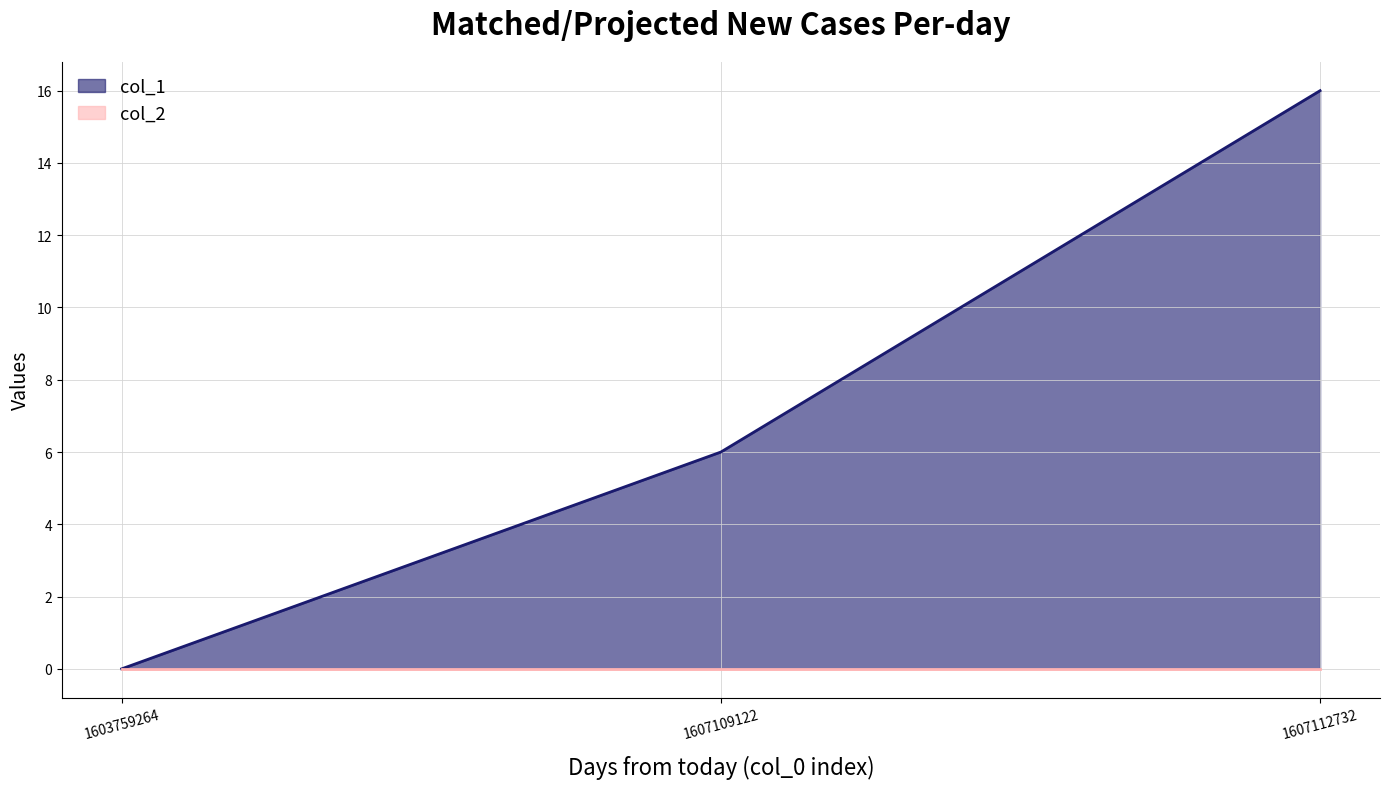

Rank the series at 1607112732 from lowest to highest value.

col_2, col_1